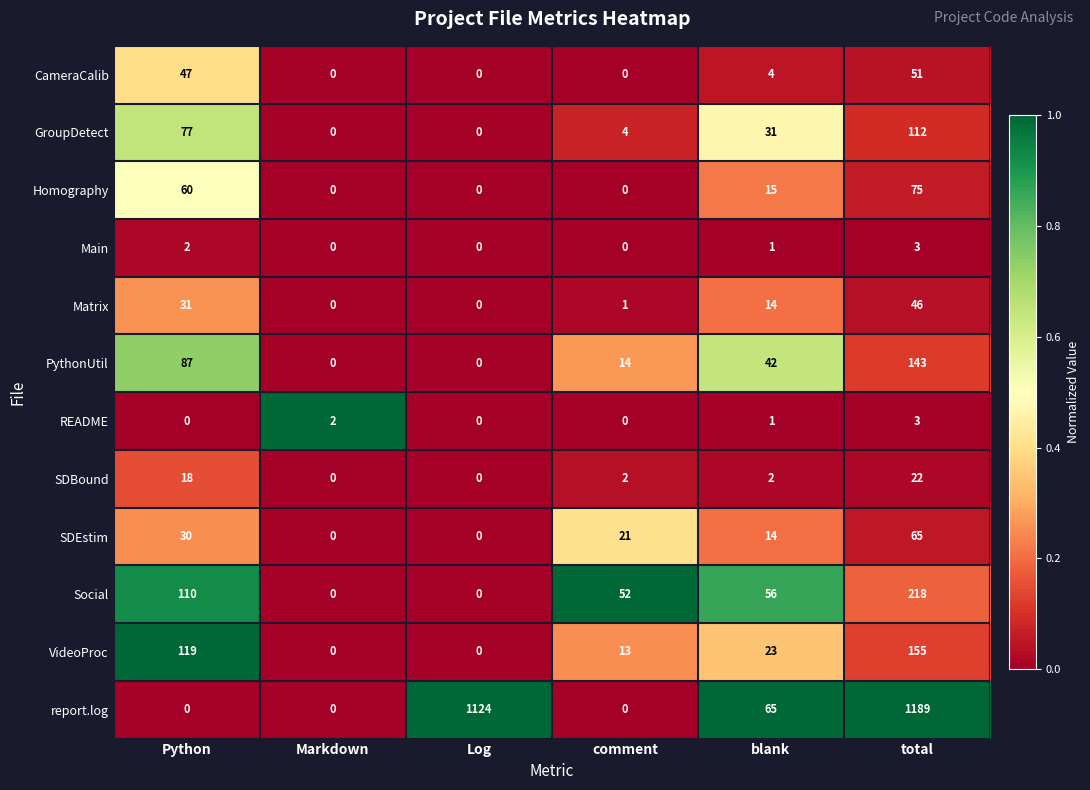

How many values in GroupDetect are above zero?

4